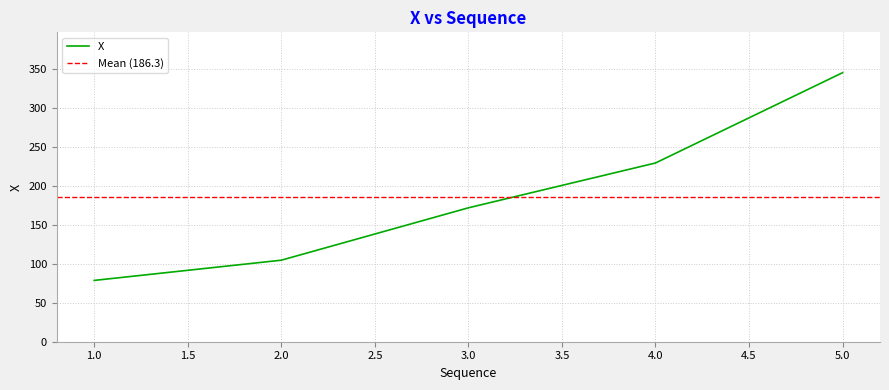

Read the value at 4.

229.7